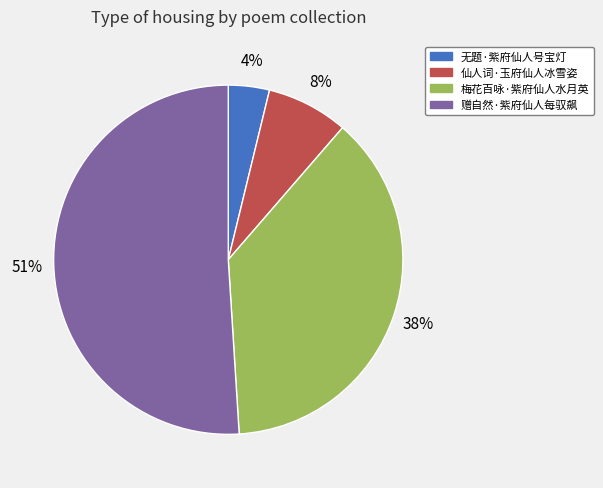

How many segments does this pie chart have?

4